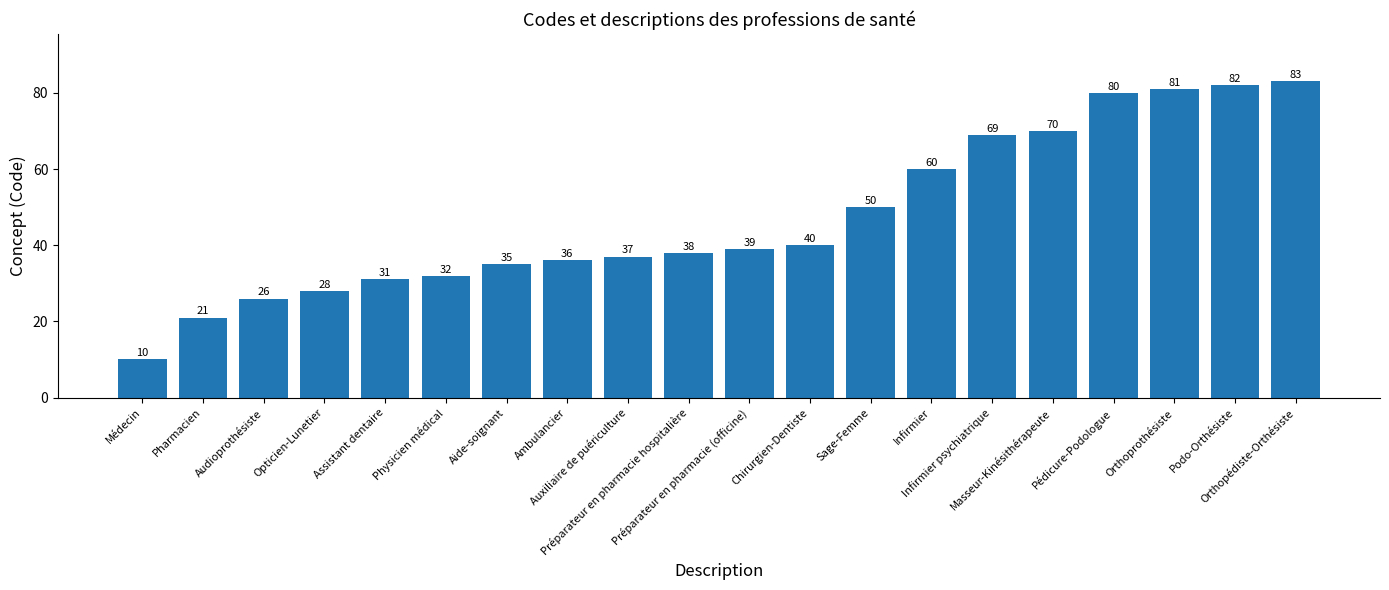

How many series are shown in this chart?

1